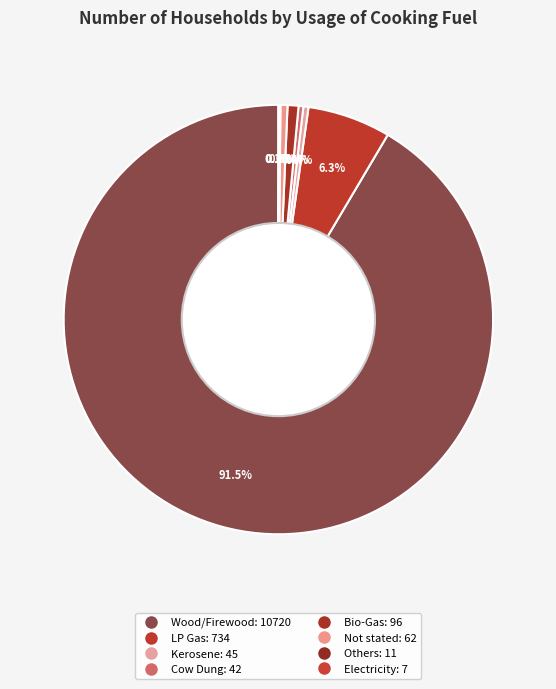

What is the smallest slice in the pie chart?

Electricity